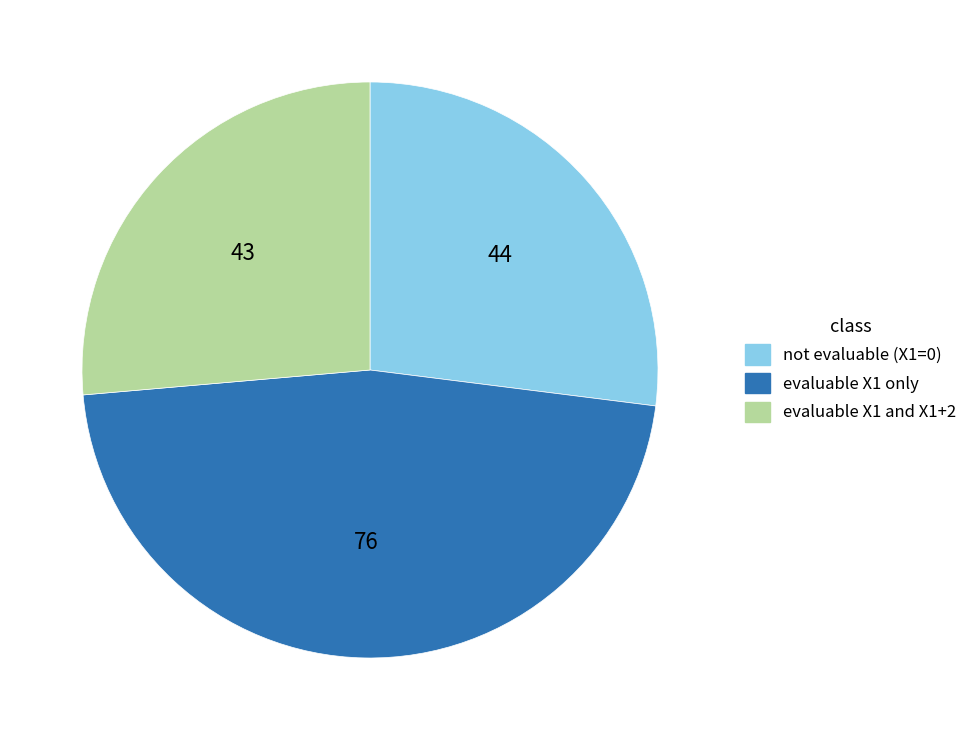

Is there any slice that represents more than half of the pie?

No